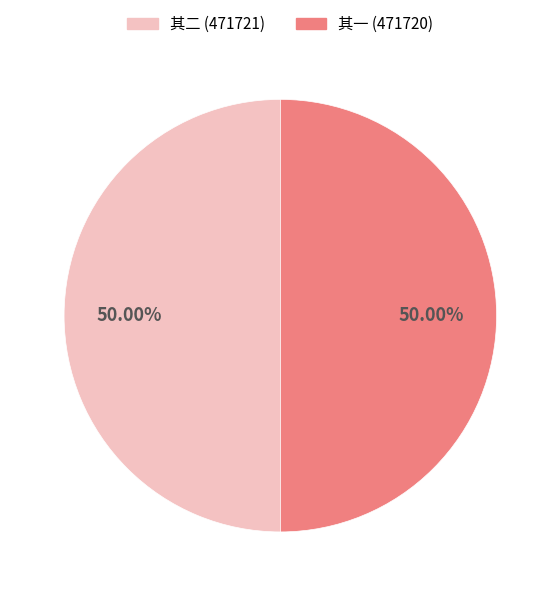

Approximately how many times larger is the value at 其二 (471721) compared to 其一 (471720)?

1.0